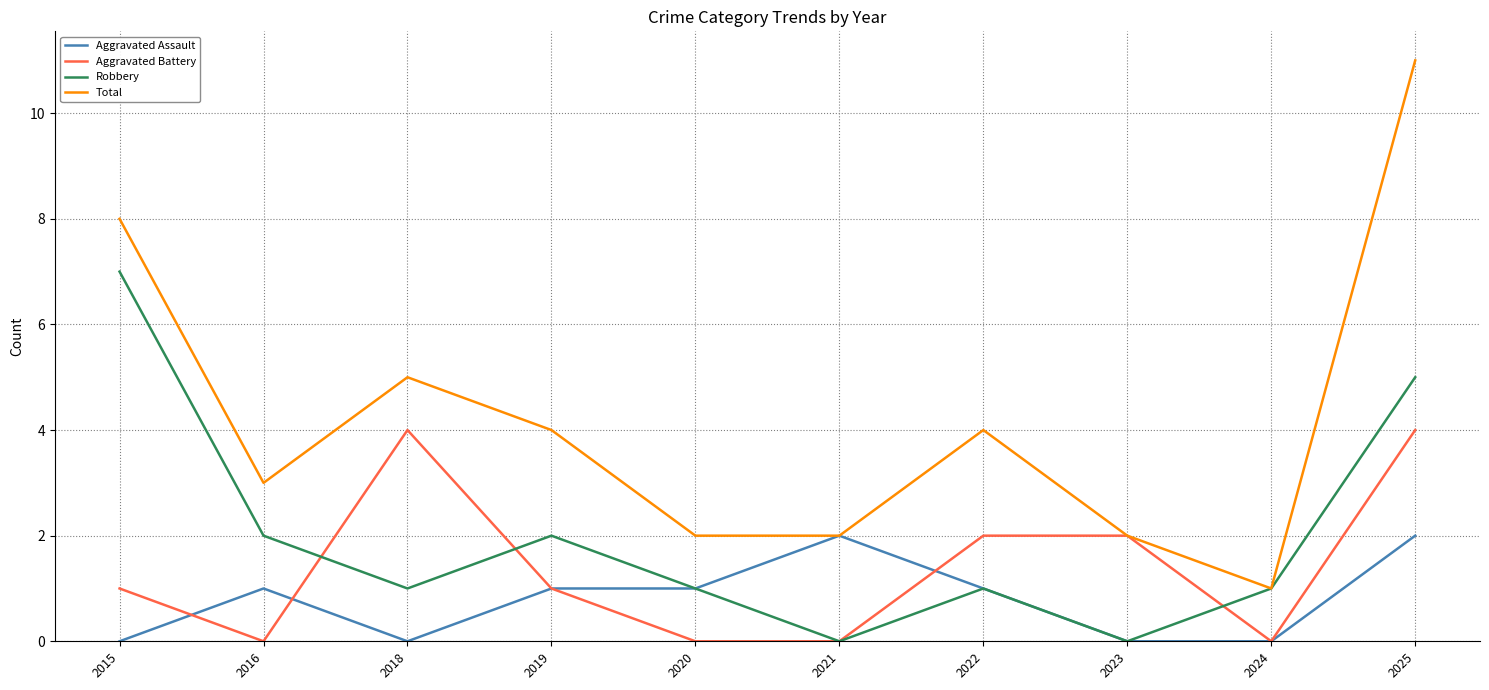

Between 2019 and 2020, which series saw the biggest shift?

Total